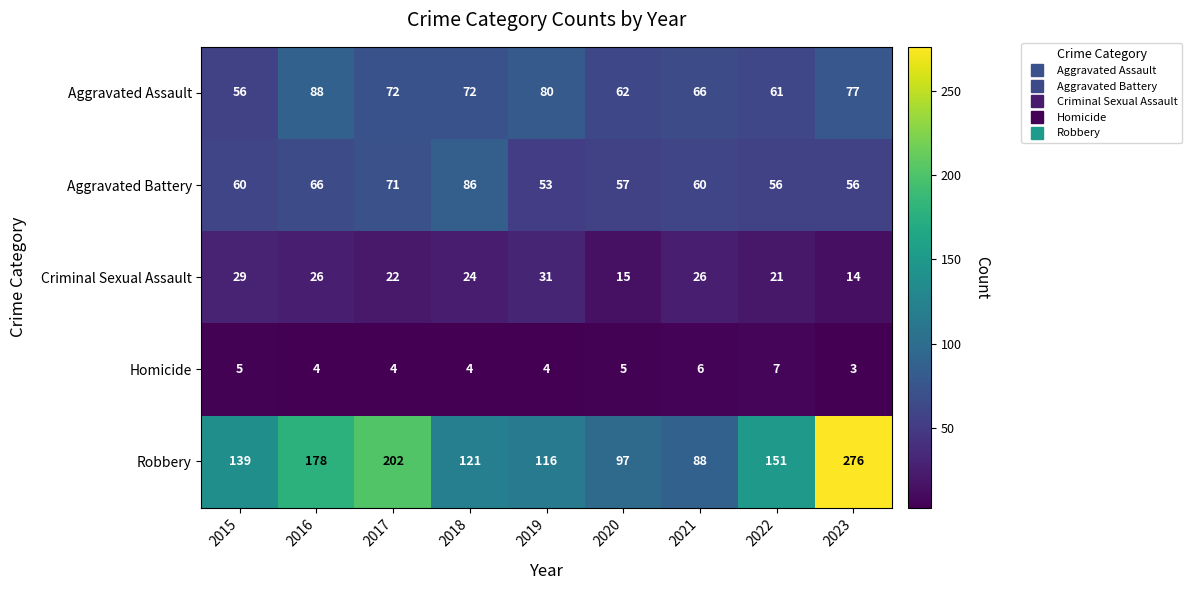

Count the number of categories in the chart.

9